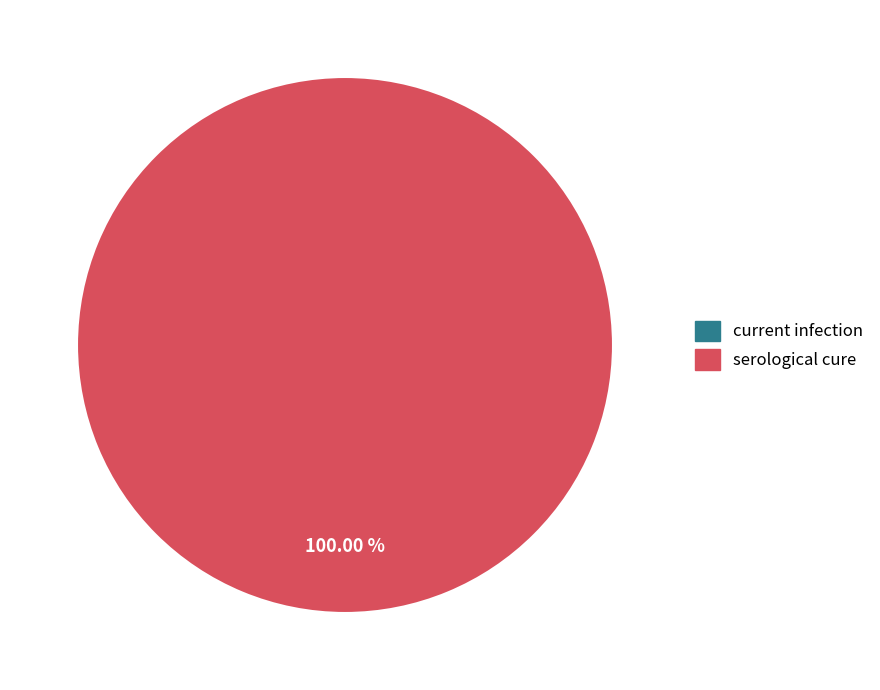

Which slice is the smallest?

current infection